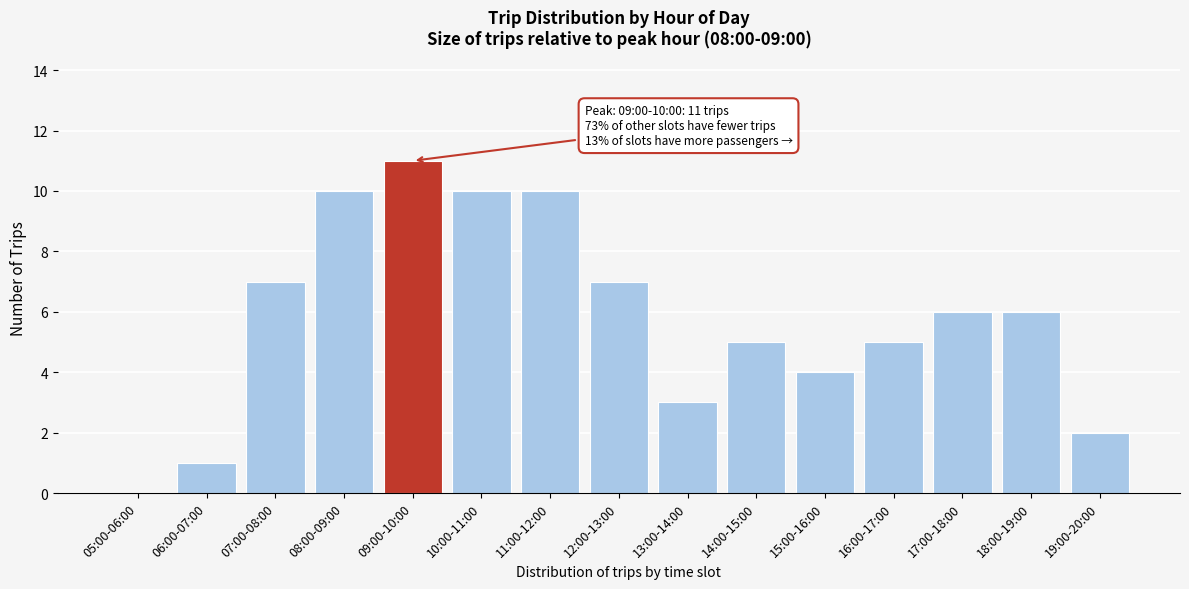

Reading left to right, list all the values displayed in this chart.

05:00-06:00=0	06:00-07:00=1	07:00-08:00=7	08:00-09:00=10	09:00-10:00=11	10:00-11:00=10	11:00-12:00=10	12:00-13:00=7	13:00-14:00=3	14:00-15:00=5	15:00-16:00=4	16:00-17:00=5	17:00-18:00=6	18:00-19:00=6	19:00-20:00=2